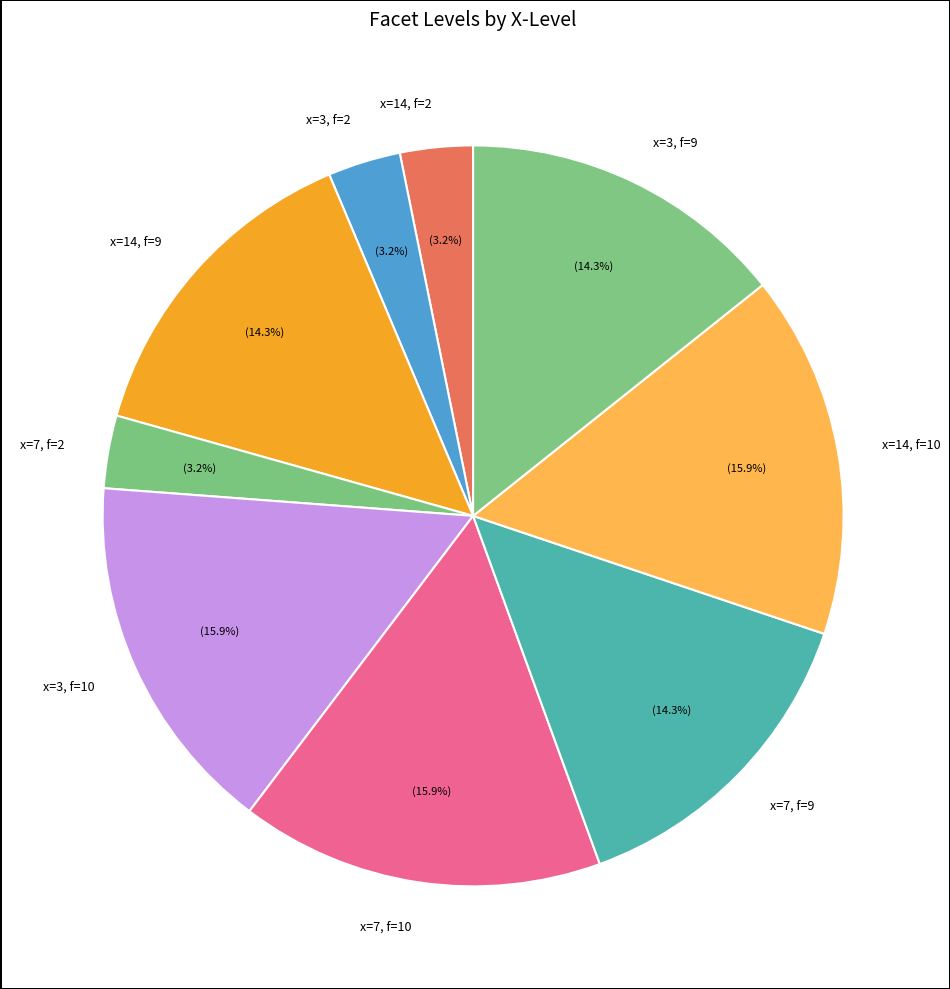

Approximately how many times larger is the value at x=3, f=9 compared to x=14, f=10?

0.9